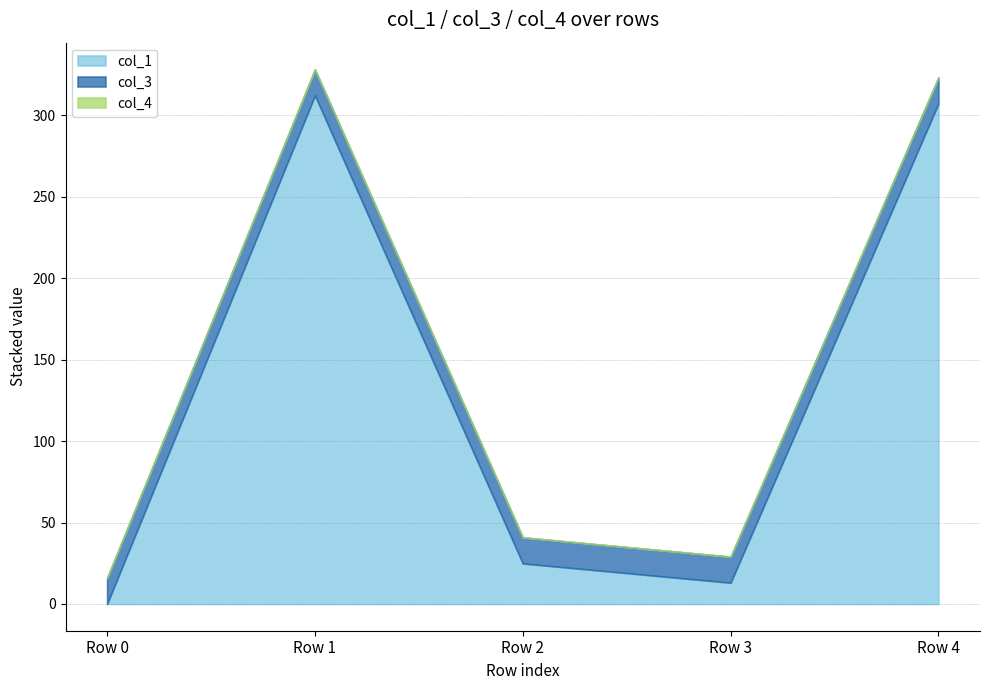

True or false: col_1 and col_3 intersect in this chart.

True